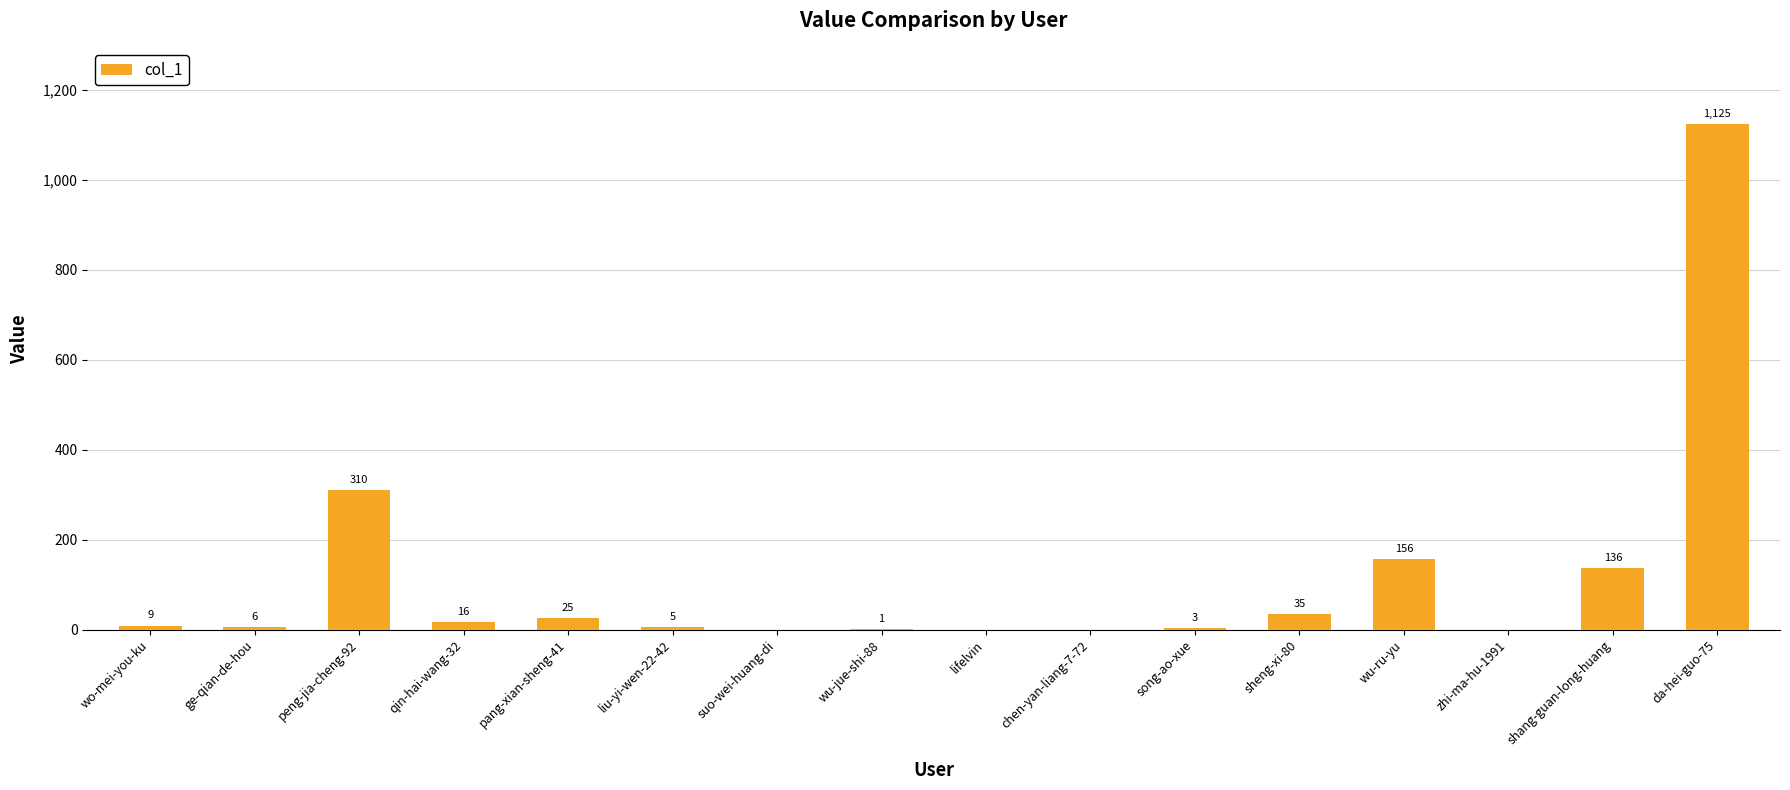

What is the maximum value shown in the chart?

1125